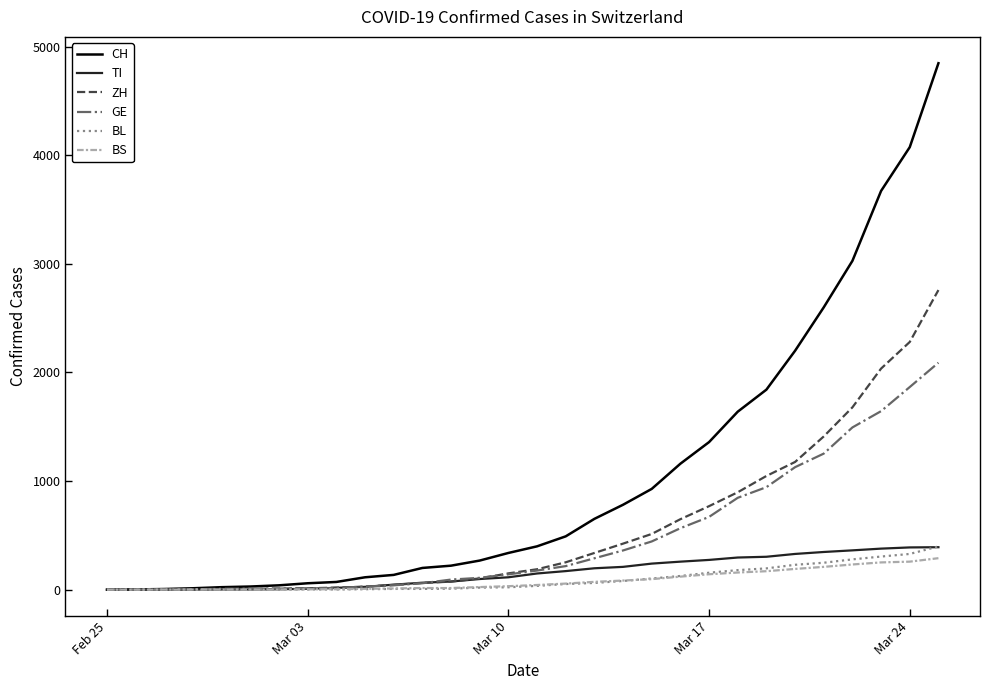

Count the number of data series in this chart.

6